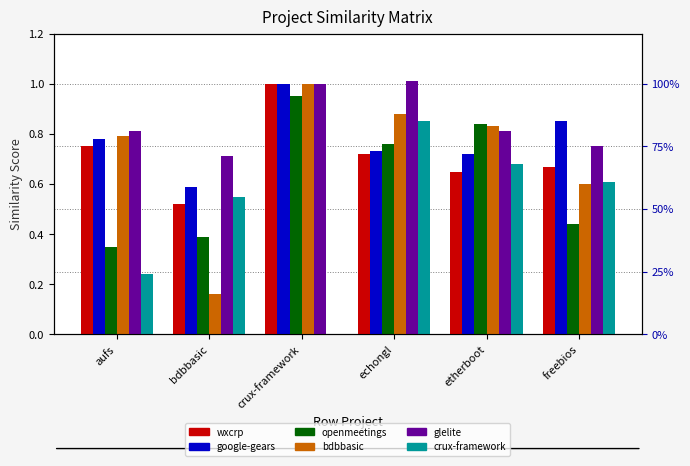

List the labels in order of google-gears value, largest first.

crux-framework, freebios, aufs, echongl, etherboot, bdbbasic